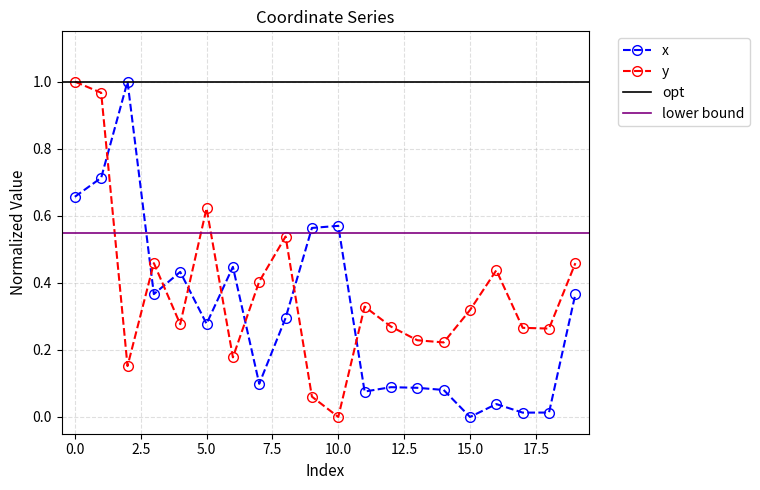

Which category has the highest value in the x series?

2